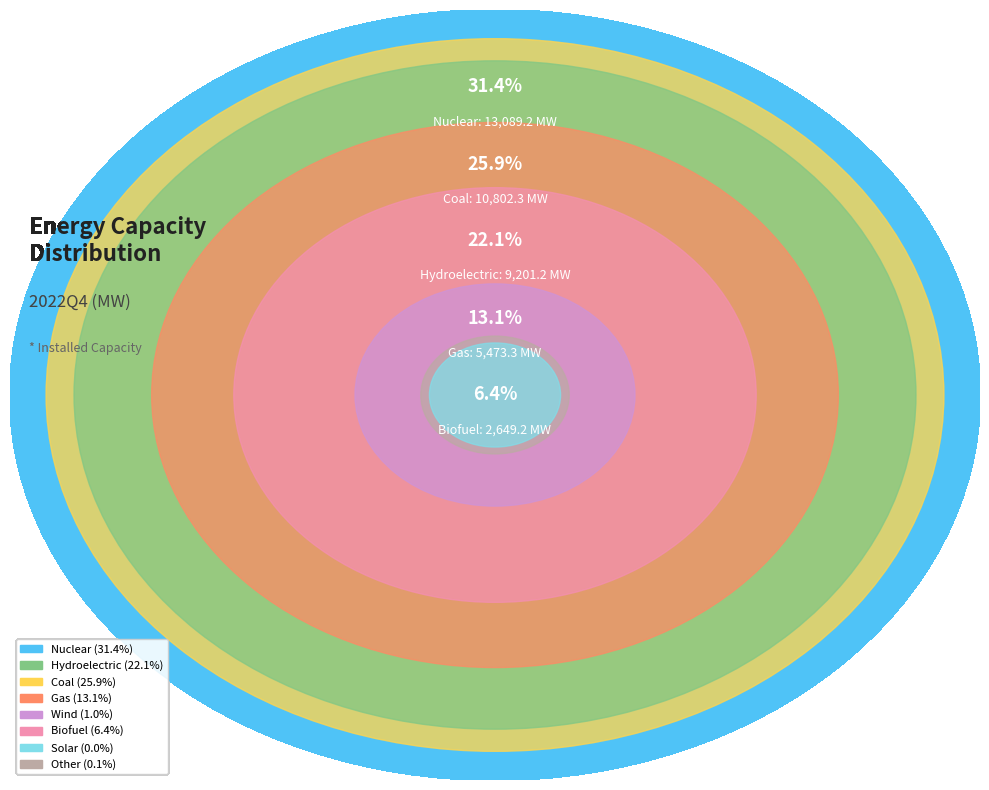

Is there any slice that represents more than half of the pie?

No